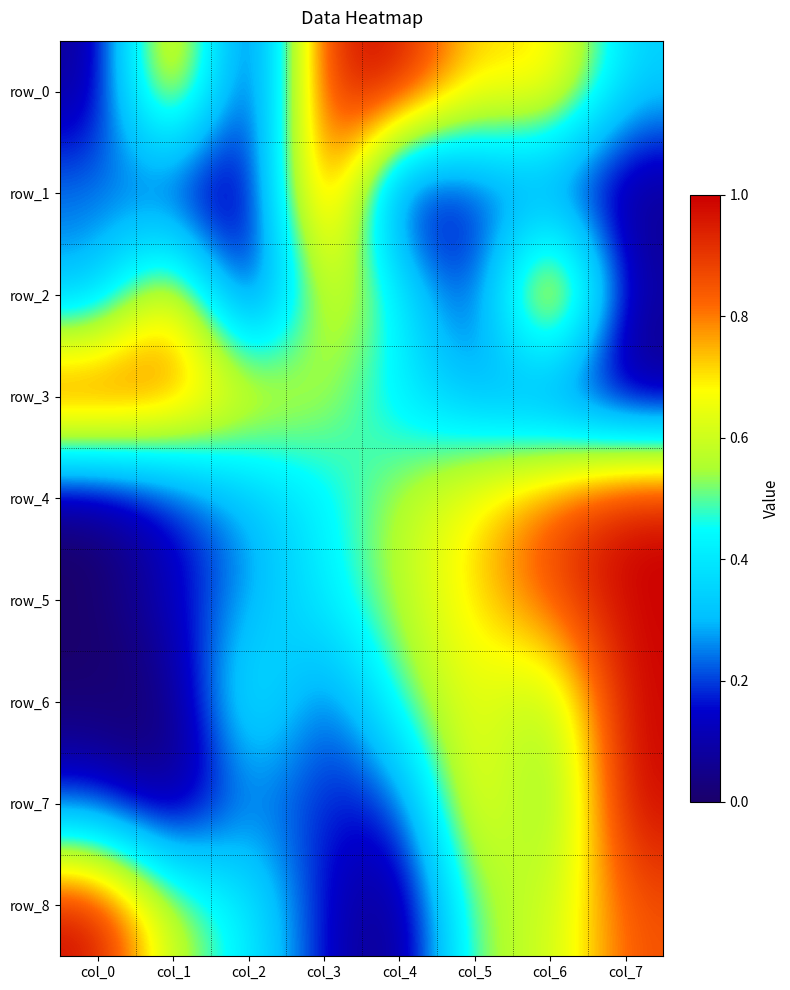

What is the difference between the highest and lowest values at col_4?

1.0